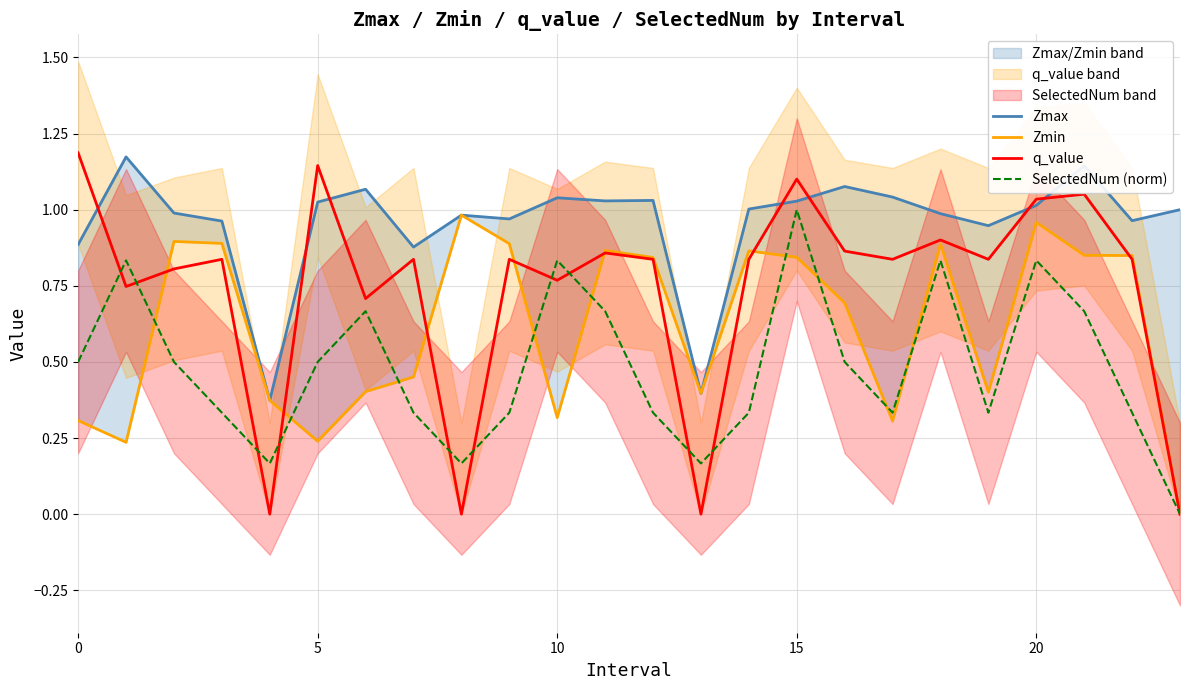

Which category has the lowest value in the Zmin series?

23